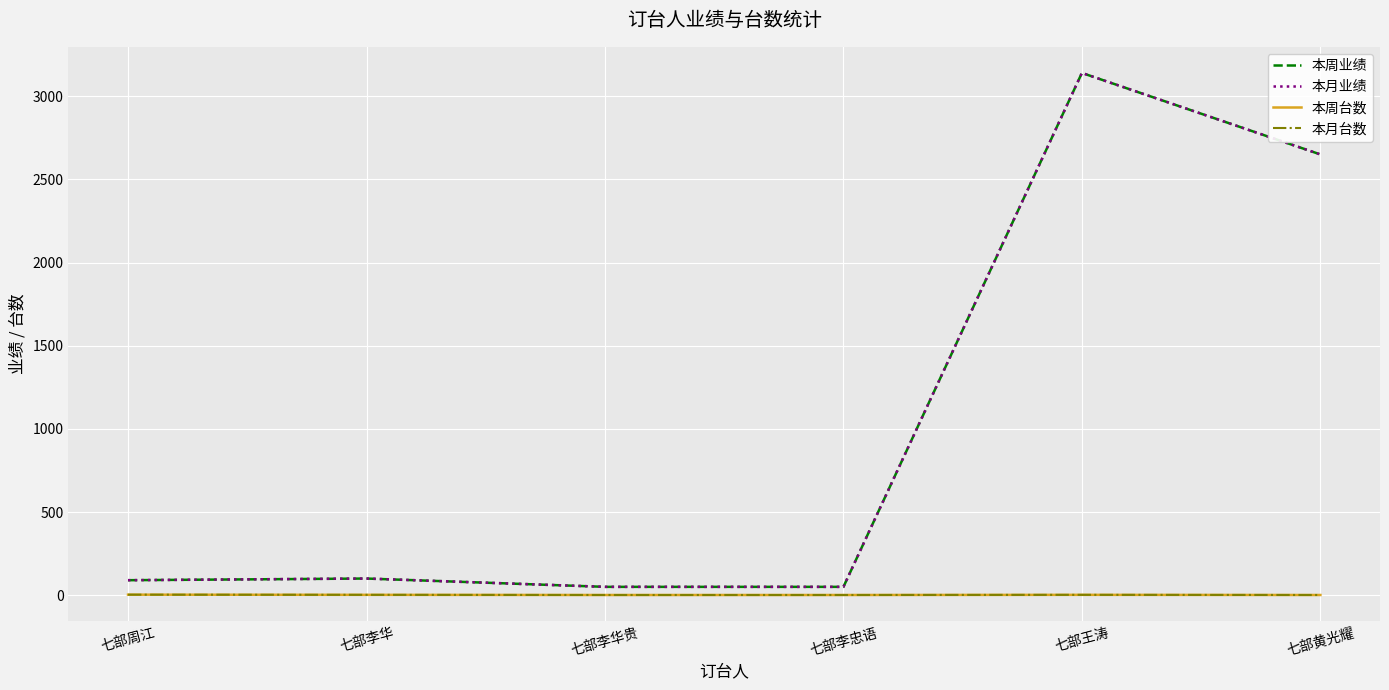

What is the difference between the maximum and minimum values in the 本周业绩 series?

3090